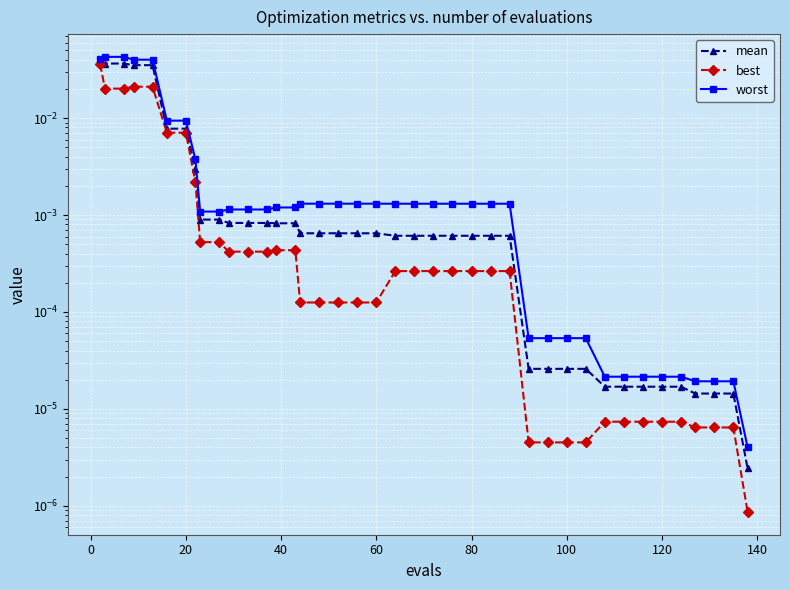

True or false: worst has a value of 0.0 at 12.

False